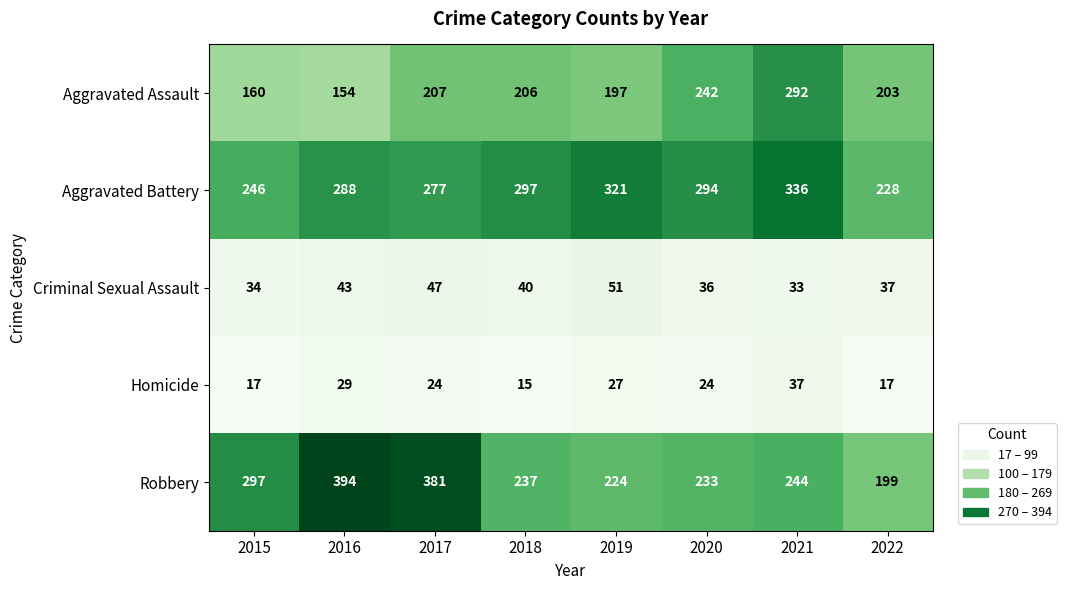

What is the difference between the Criminal Sexual Assault values at 2021 and 2019?

18